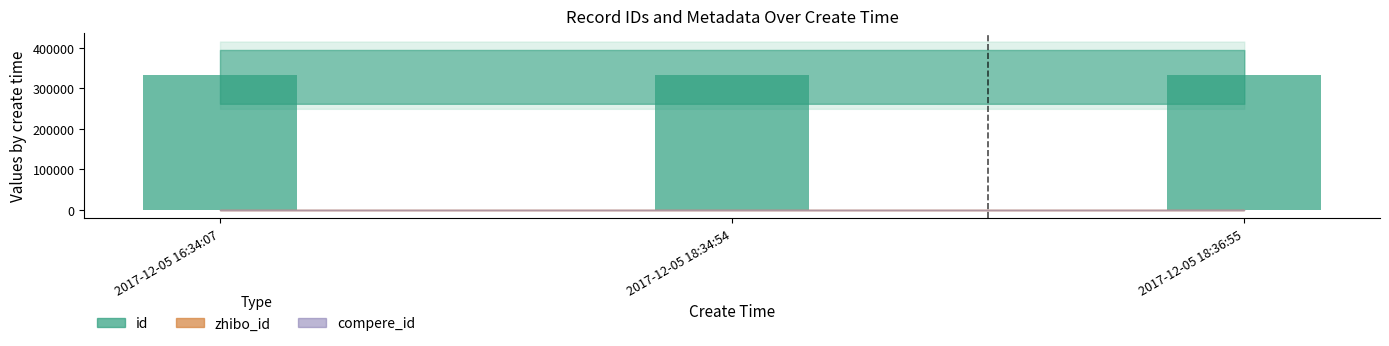

What is the average value of the id (bar) series?

331798